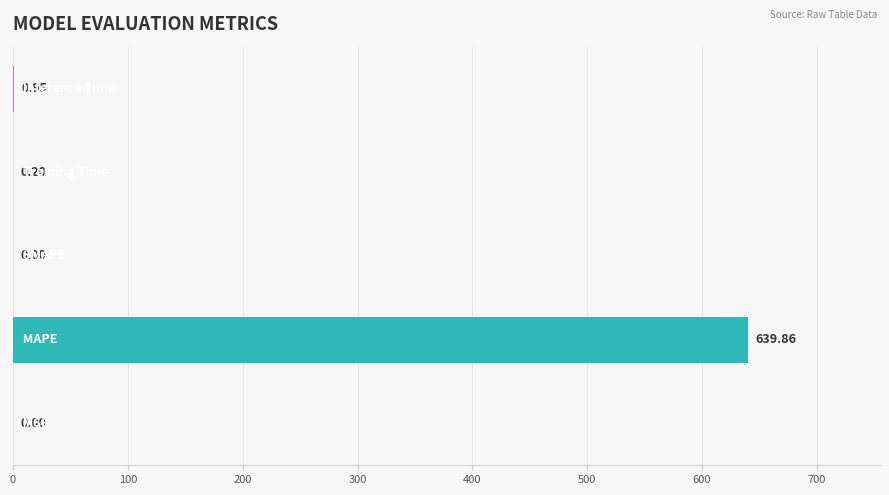

What is the sum of all values?

641.0